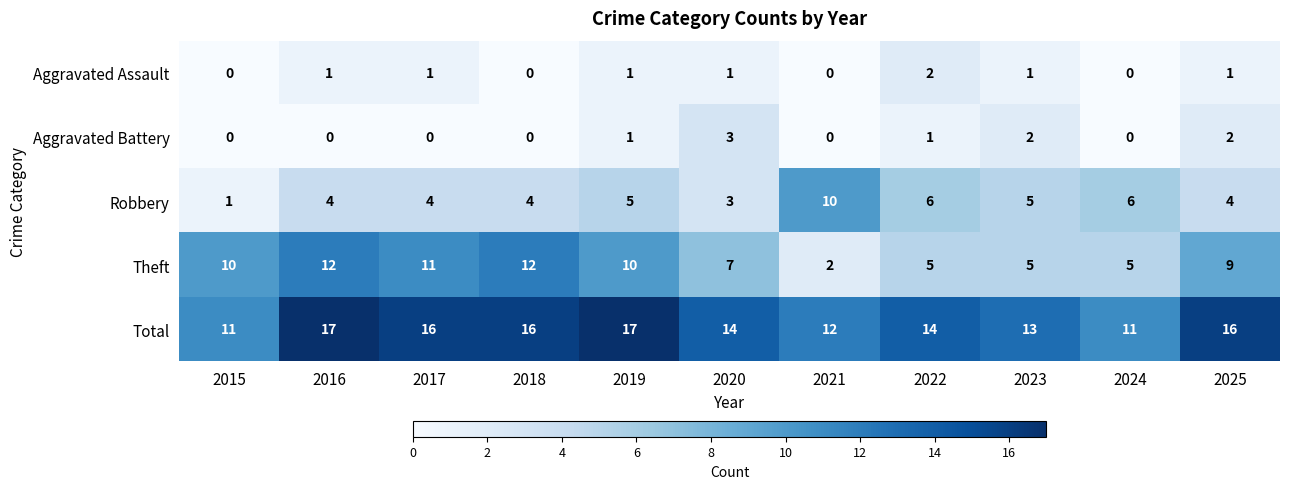

Which series has the largest total across all categories?

Total